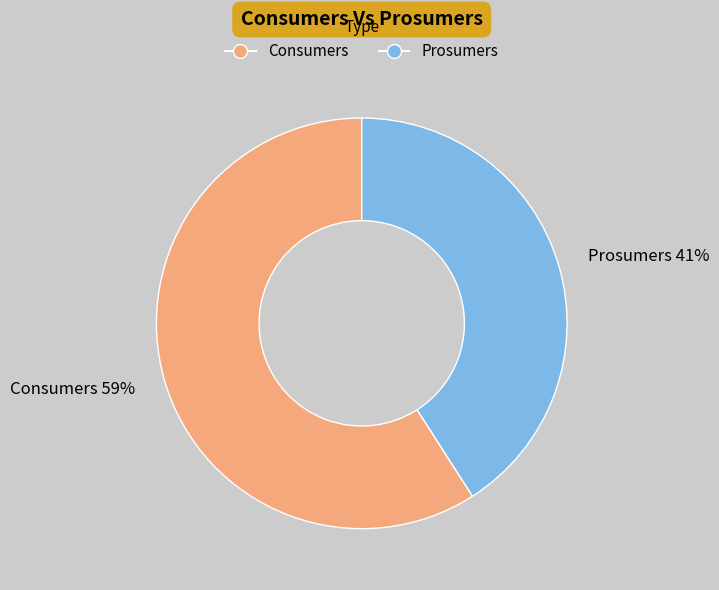

How many segments does this pie chart have?

2